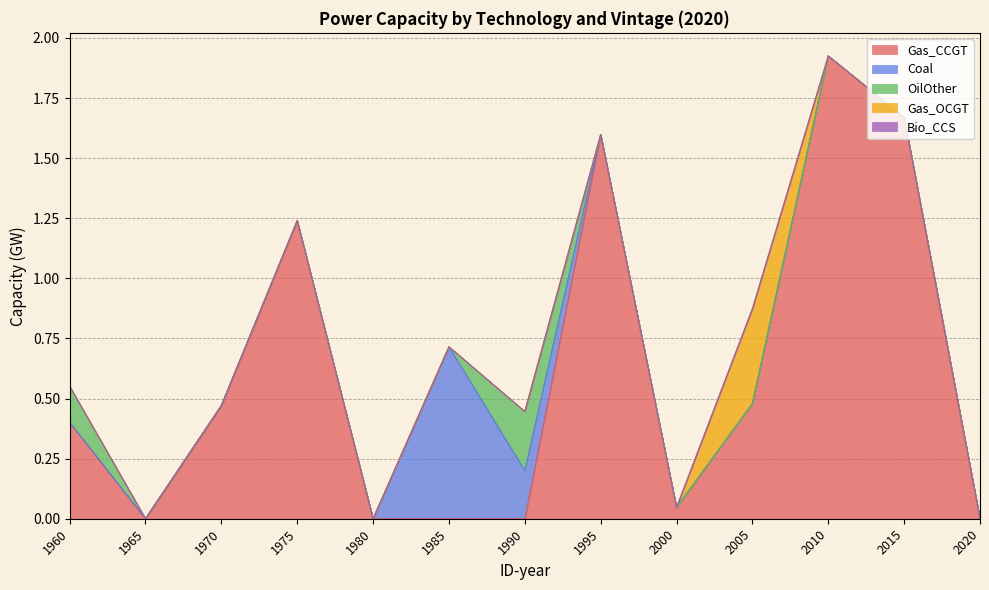

What is the sum of the OilOther values at 1965 and 1990?

0.2